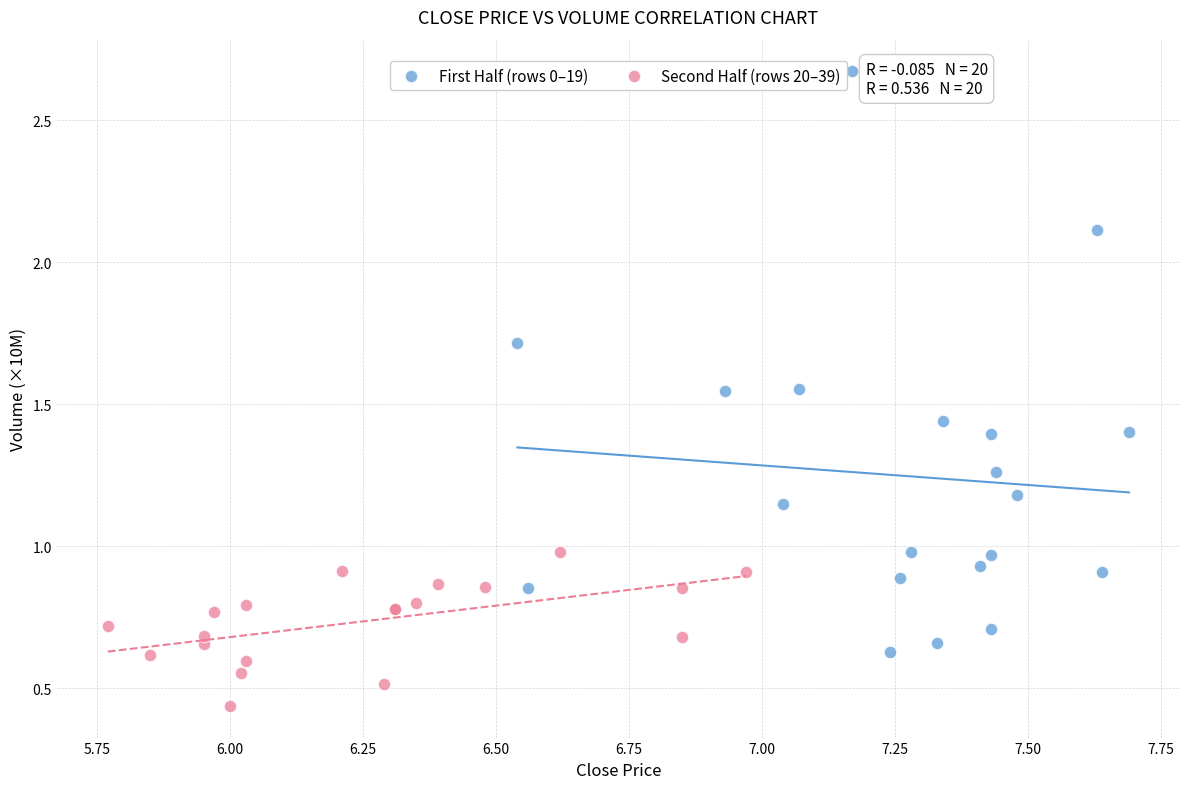

Which series reaches the maximum Y coordinate?

First Half (rows 0–19)